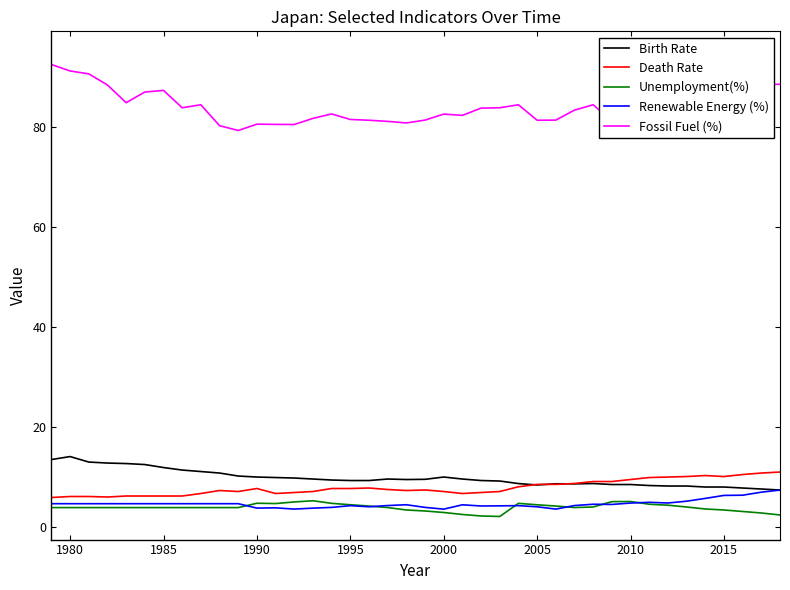

What is the lowest value of the Birth Rate series?

7.4